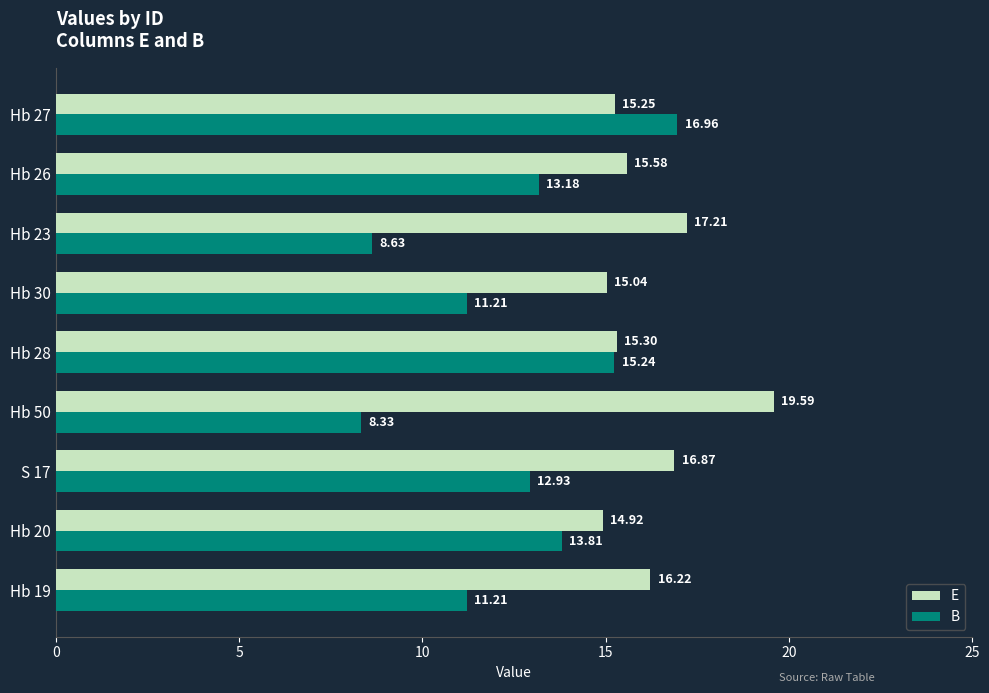

What is the maximum value shown in the chart?

19.6